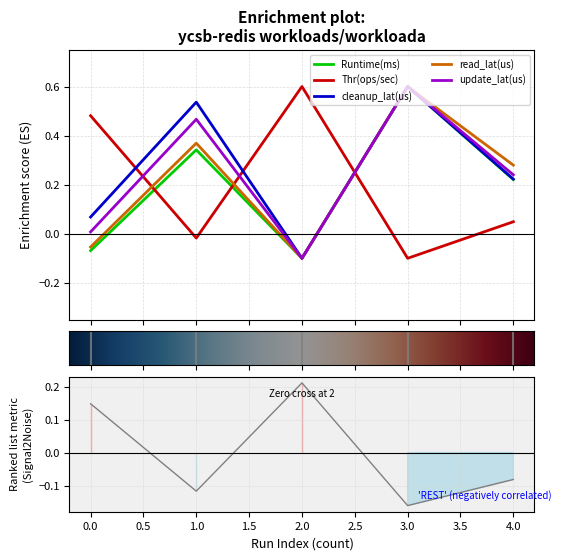

The read_lat(us) series shows -0.1 at 0. True or false?

False